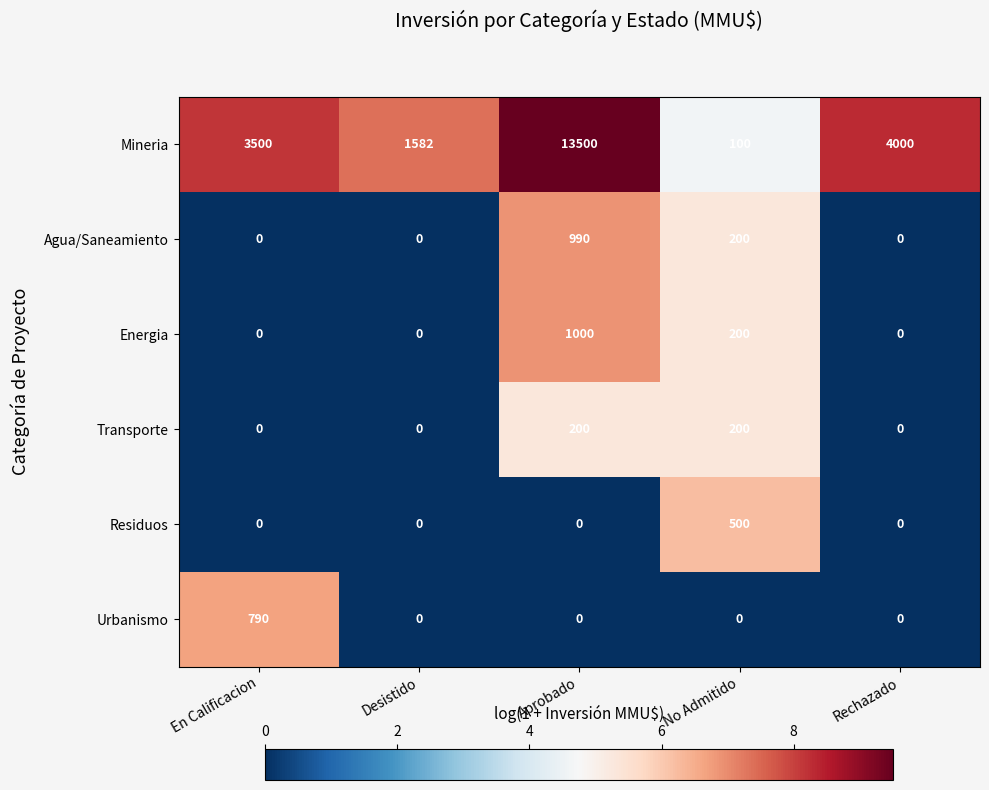

List the series in order of their peak value, lowest first.

Transporte, Residuos, Urbanismo, Agua/Saneamiento, Energia, Mineria